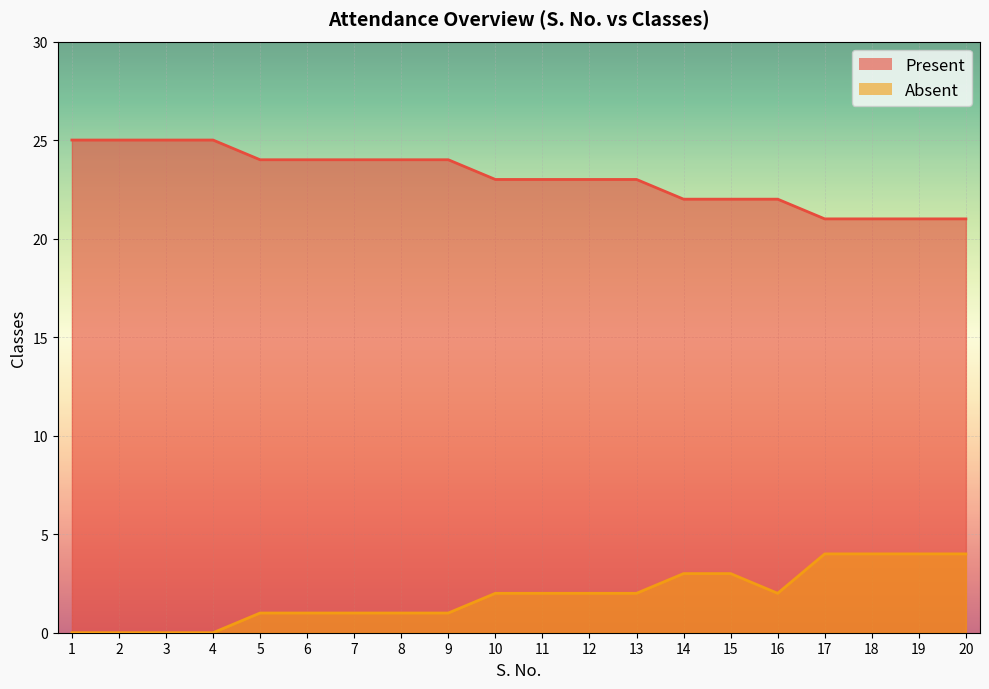

Which has a higher value, 12 or 15?

12